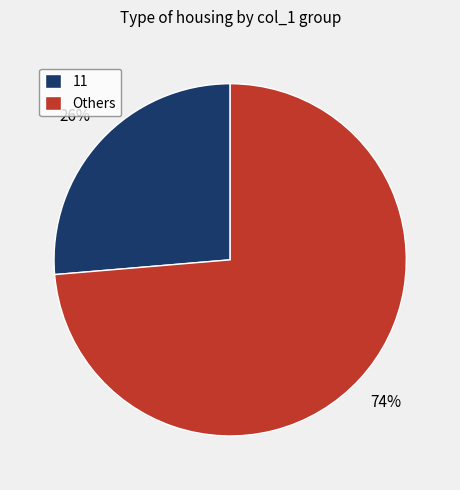

Combined, do Others and 11 account for over 50%?

Yes